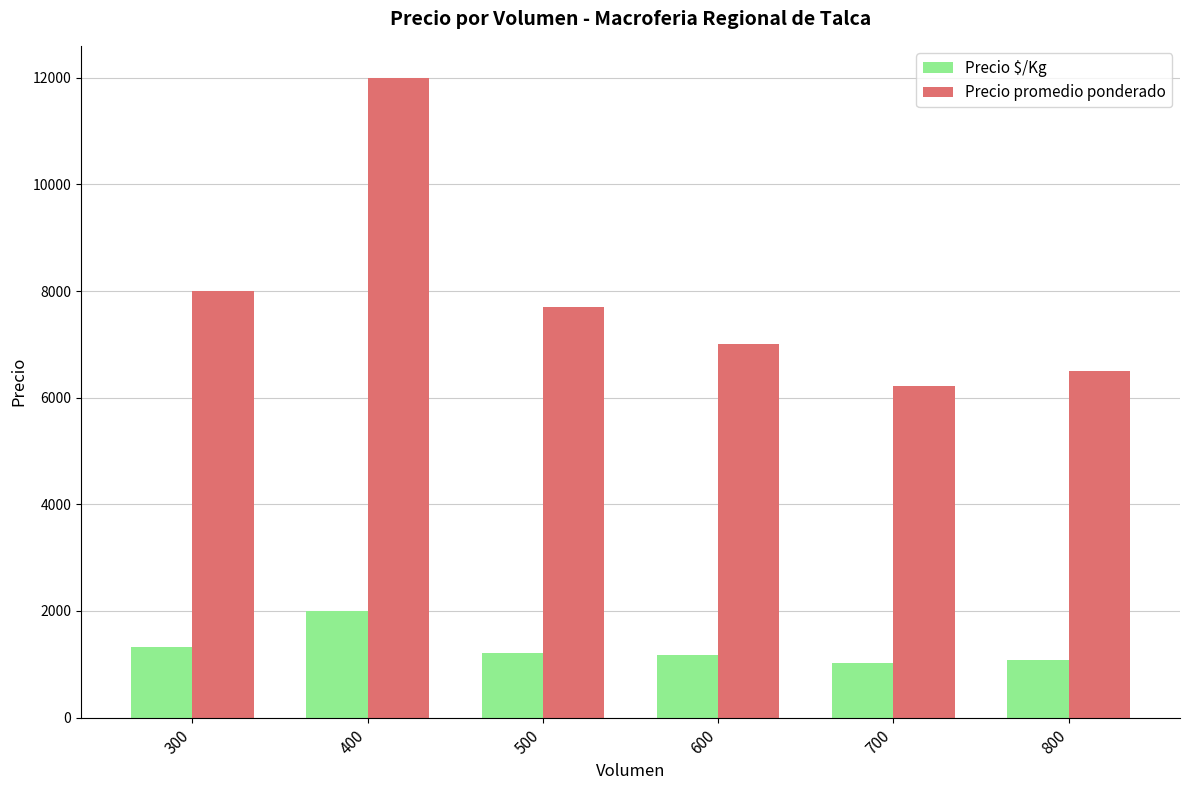

The Precio promedio ponderado series shows 8000 at 300. True or false?

True